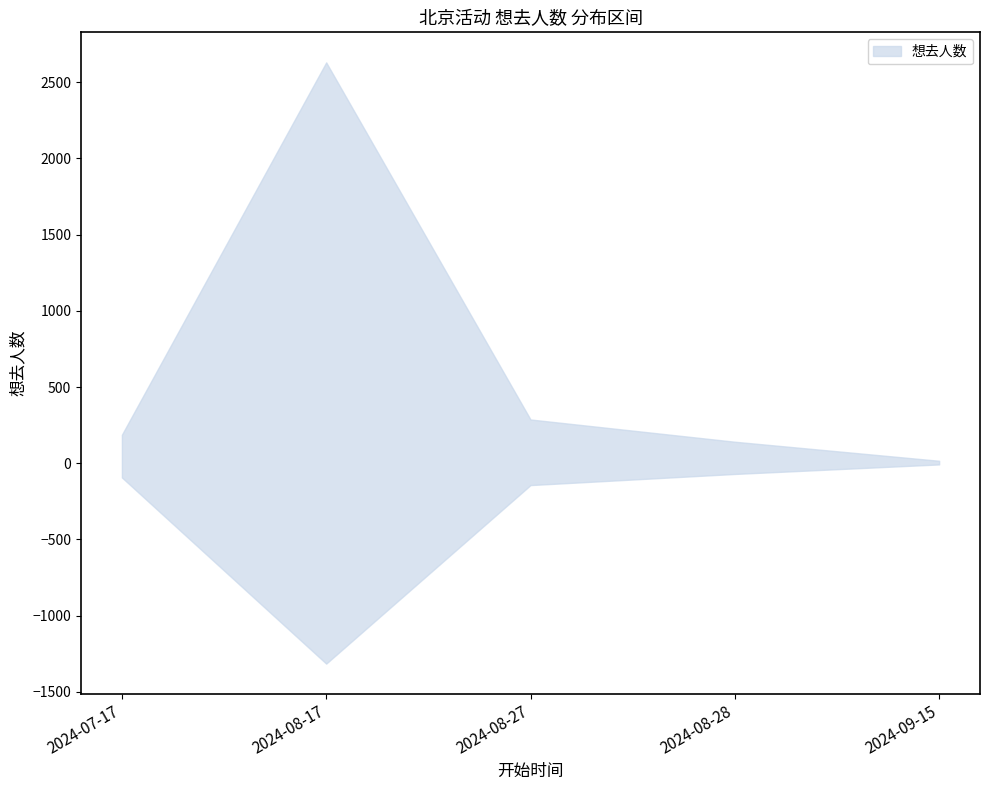

Reading left to right, extract all data points from this chart.

2024-07-17=187	2024-08-17=2630	2024-08-27=287	2024-08-28=141	2024-09-15=16